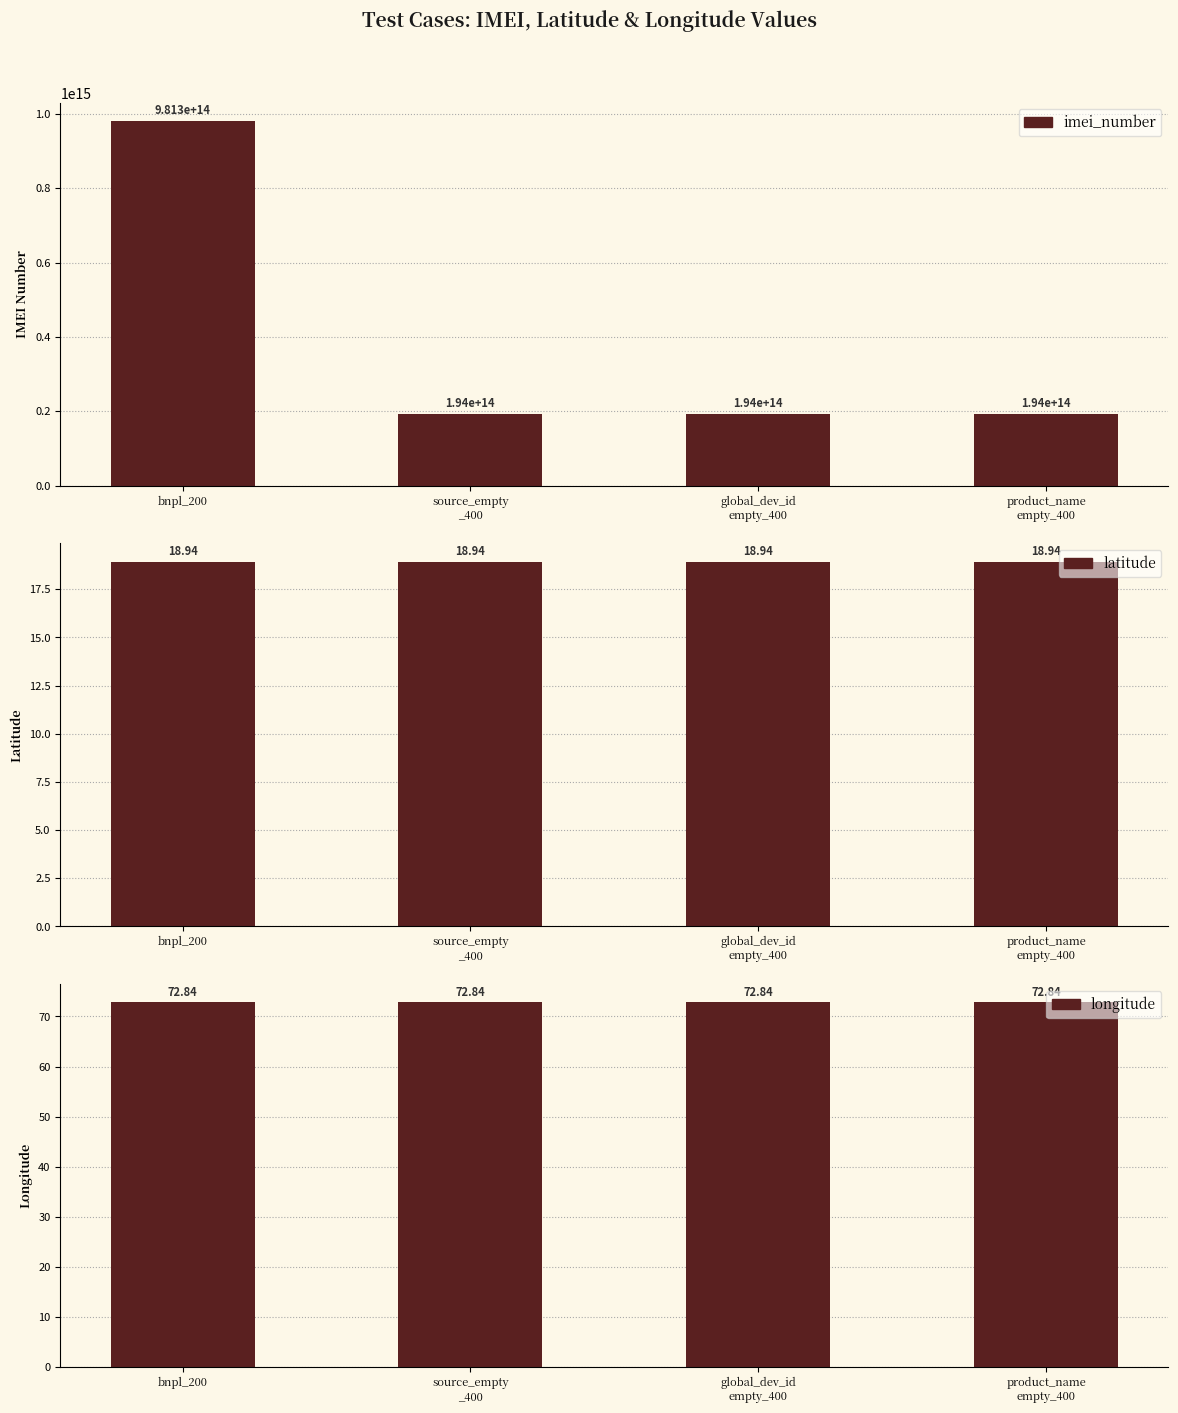

What value does the latitude series have at source_empty
_400?

18.9